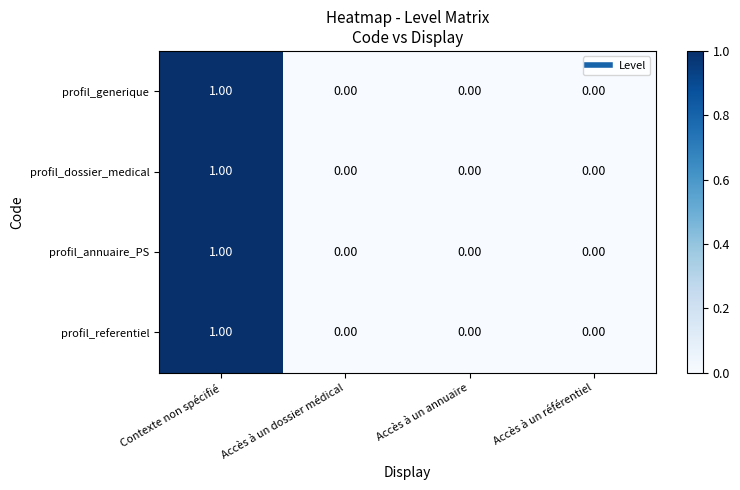

At which category is the sum across all series the highest?

Contexte non spécifié